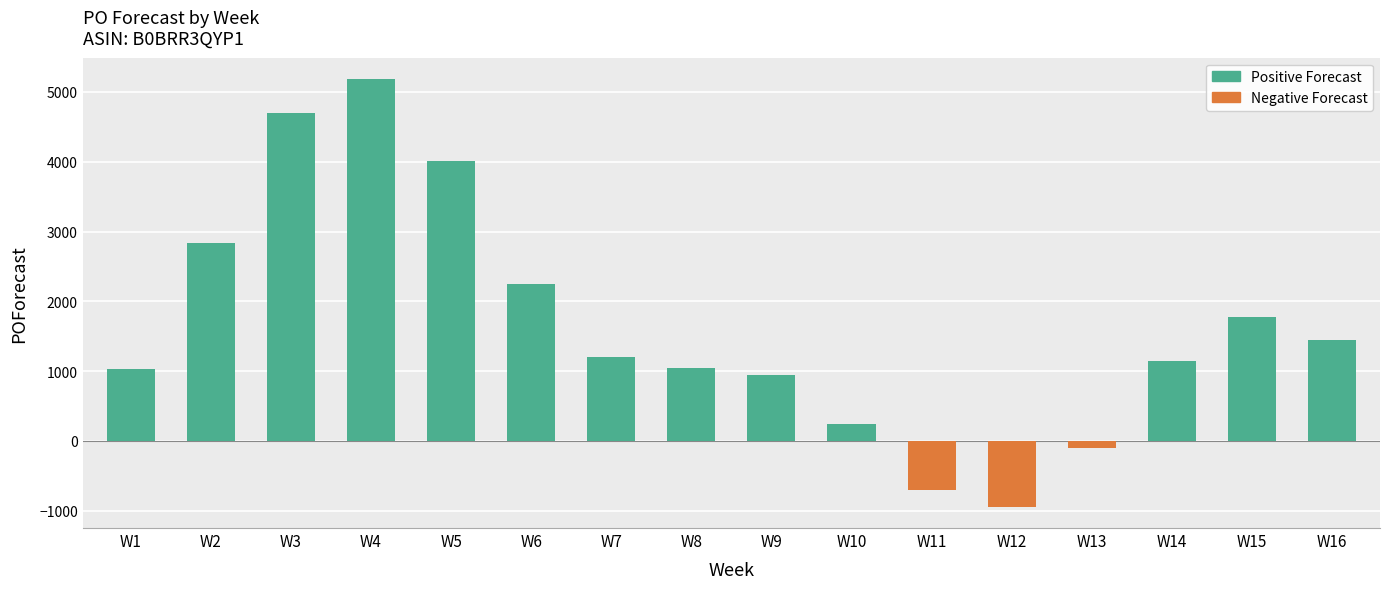

Is it true that the value at W11 is -1032?

False